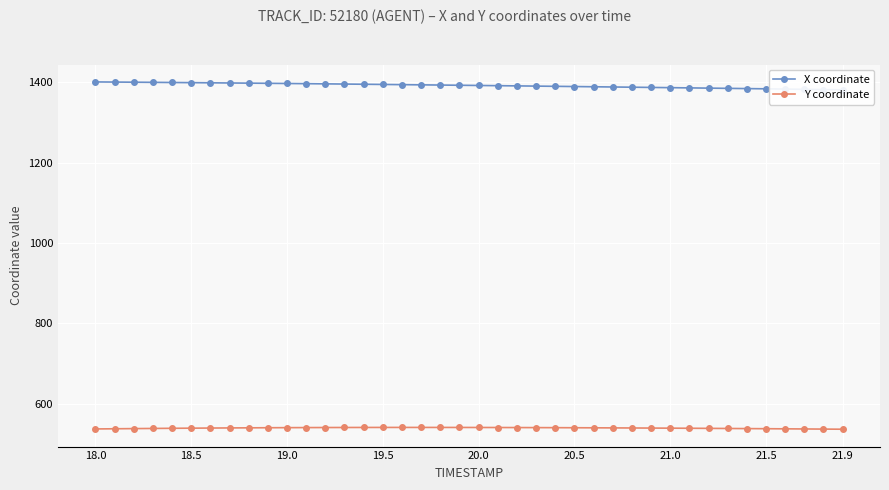

True or false: X coordinate and Y coordinate intersect in this chart.

False